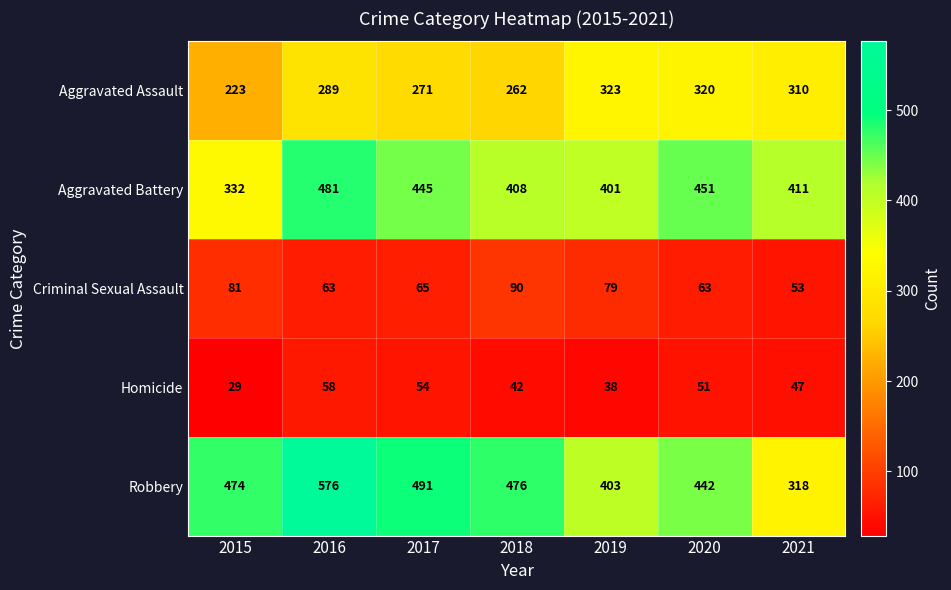

At which label is Homicide closest to 43?

2018